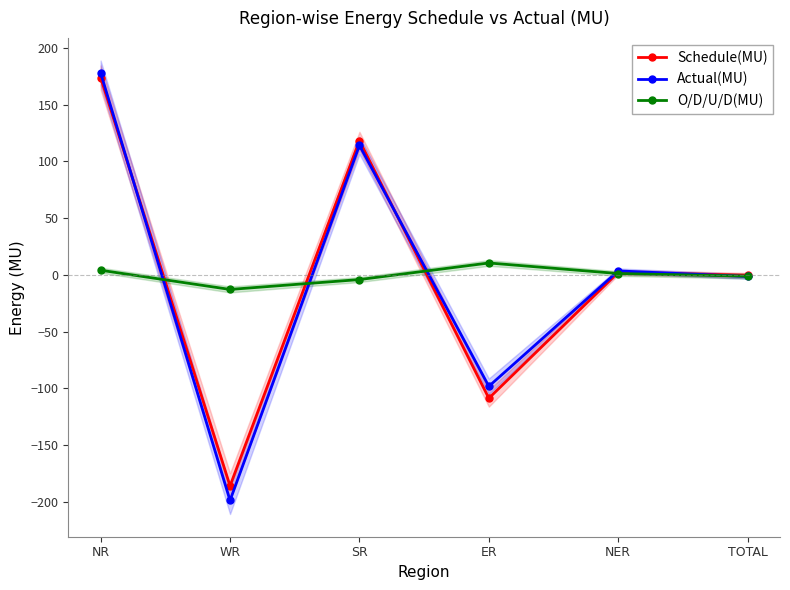

What is the difference between the highest and lowest values at ER?

119.1